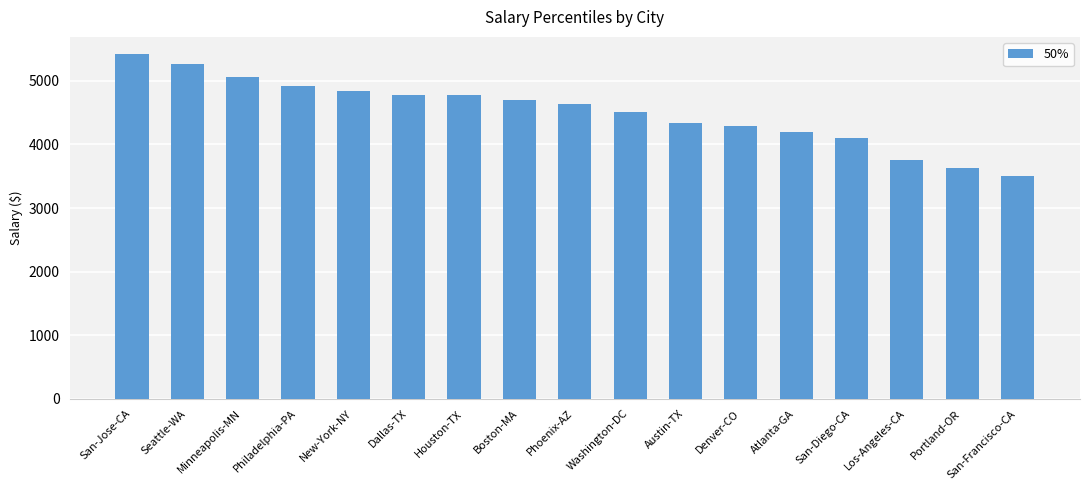

Which label corresponds to the smallest value in the chart?

San-Francisco-CA